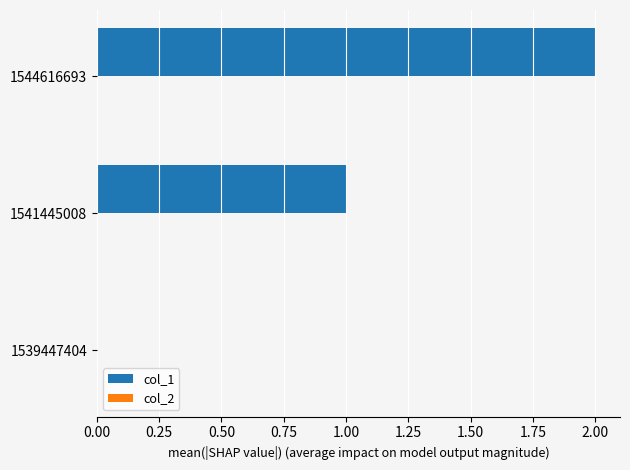

What is the change in value from 1541445008 to 1544616693?

+1